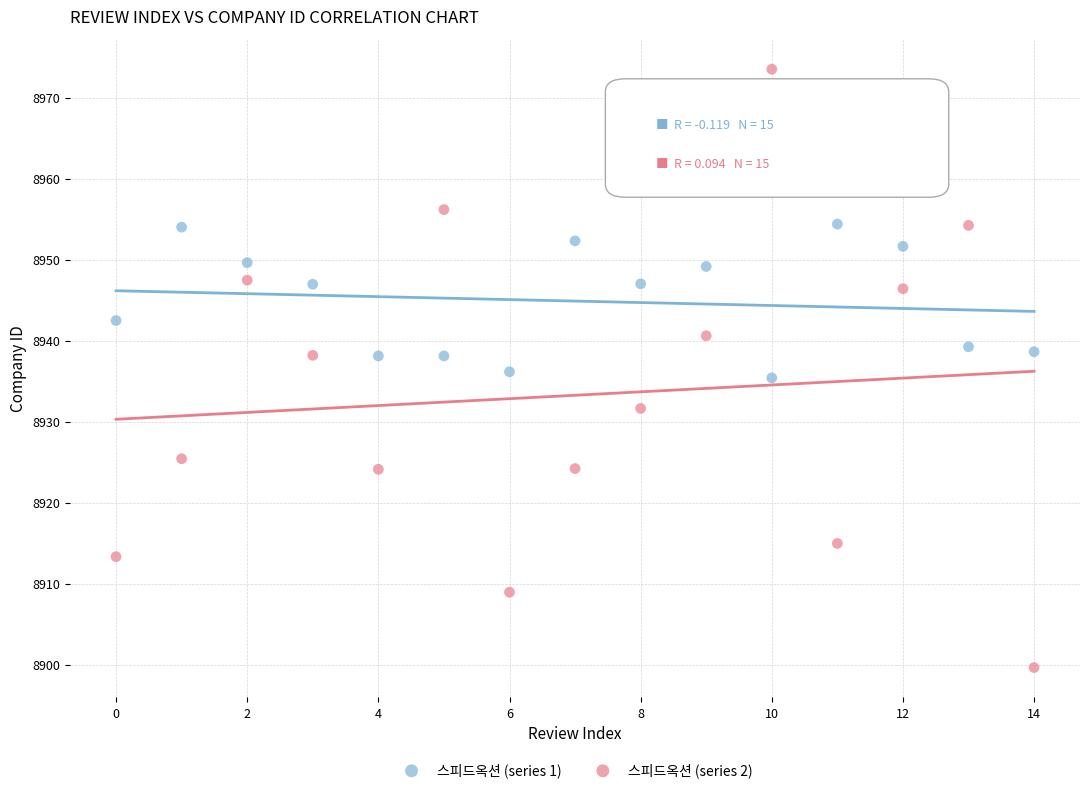

In the 스피드옥션 (series 1) series, what Y value is closest to 8944?

8942.5